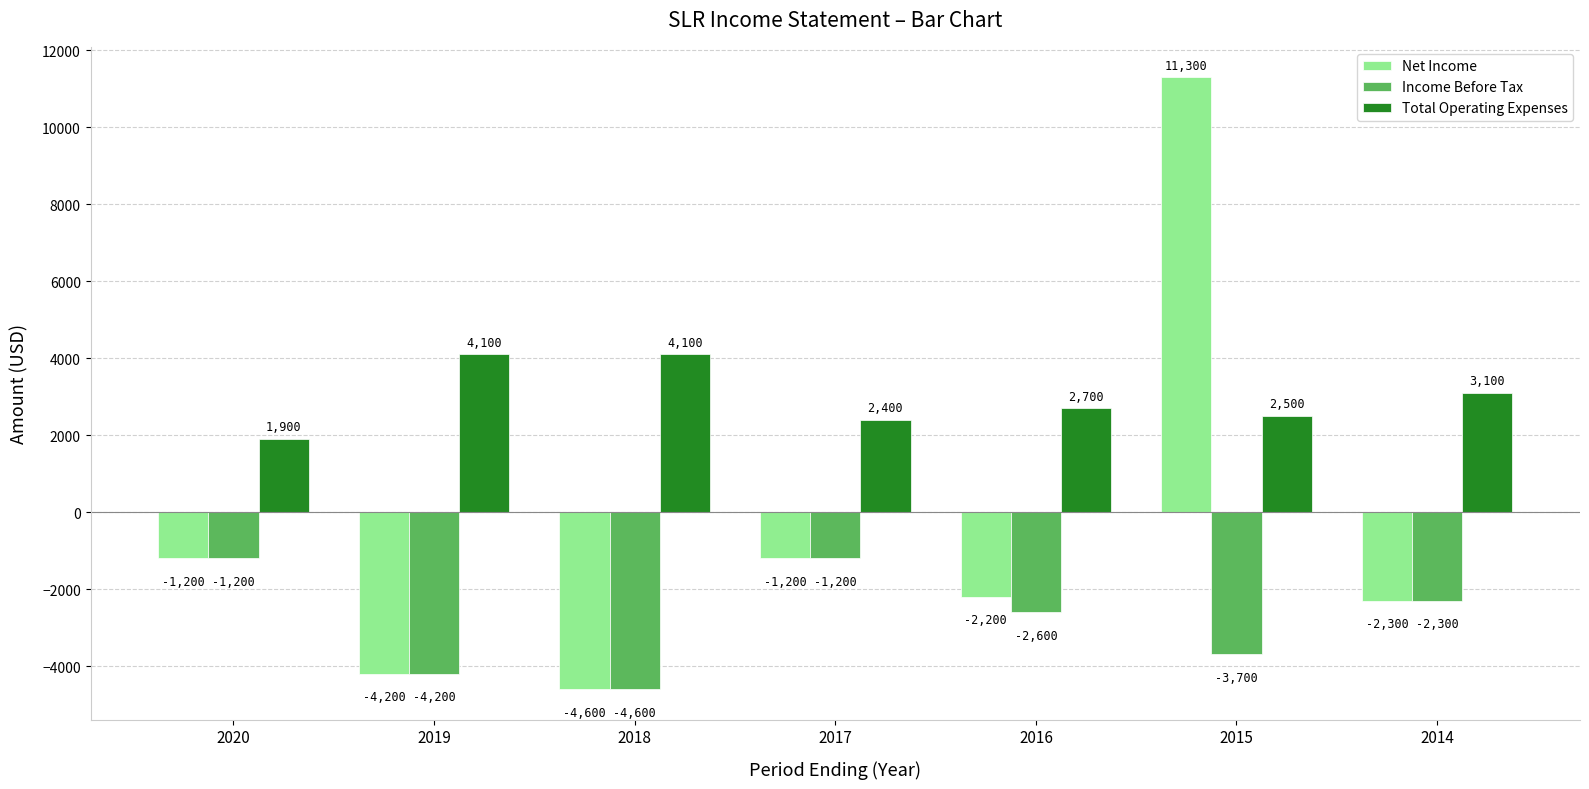

What is the sum of all Net Income values?

-4400